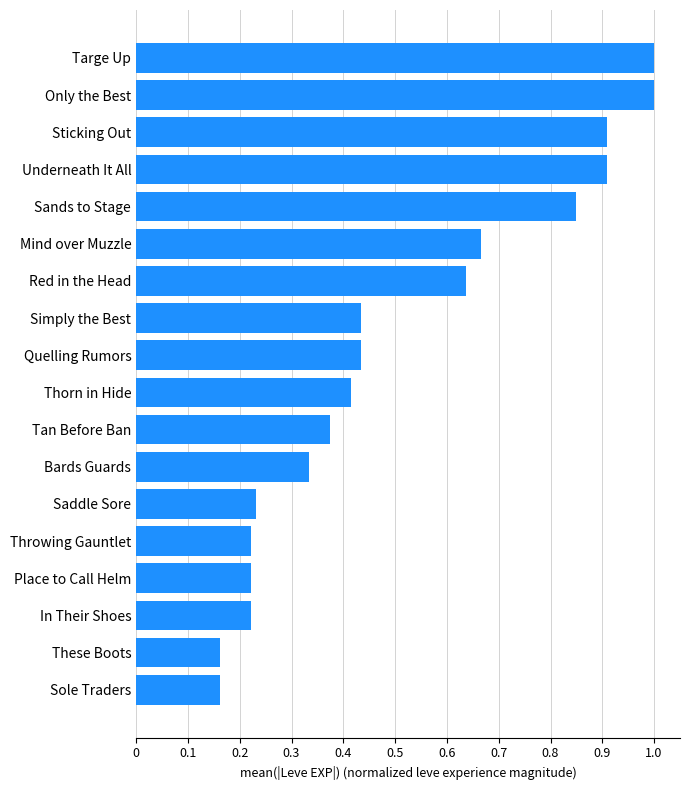

What is the average value?

0.5